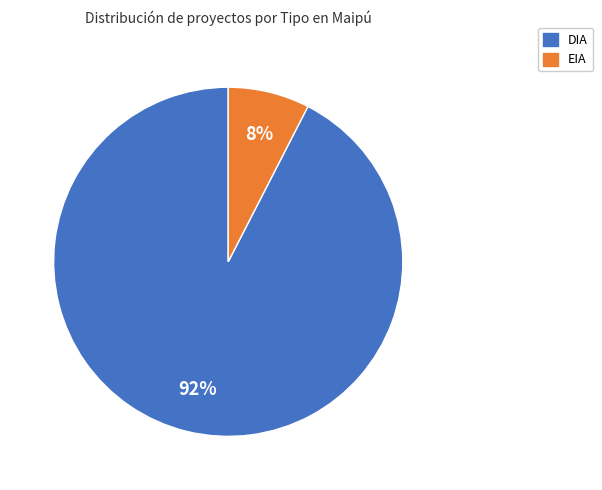

What percentage is the DIA slice, to the nearest percent?

92%